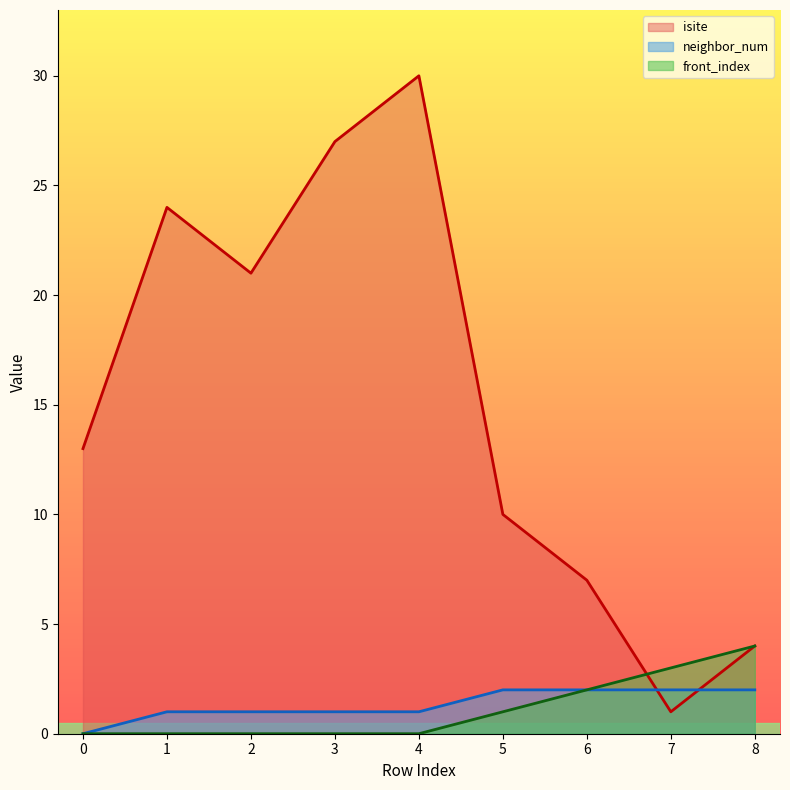

What are all the series names shown in the legend?

isite, neighbor_num, front_index